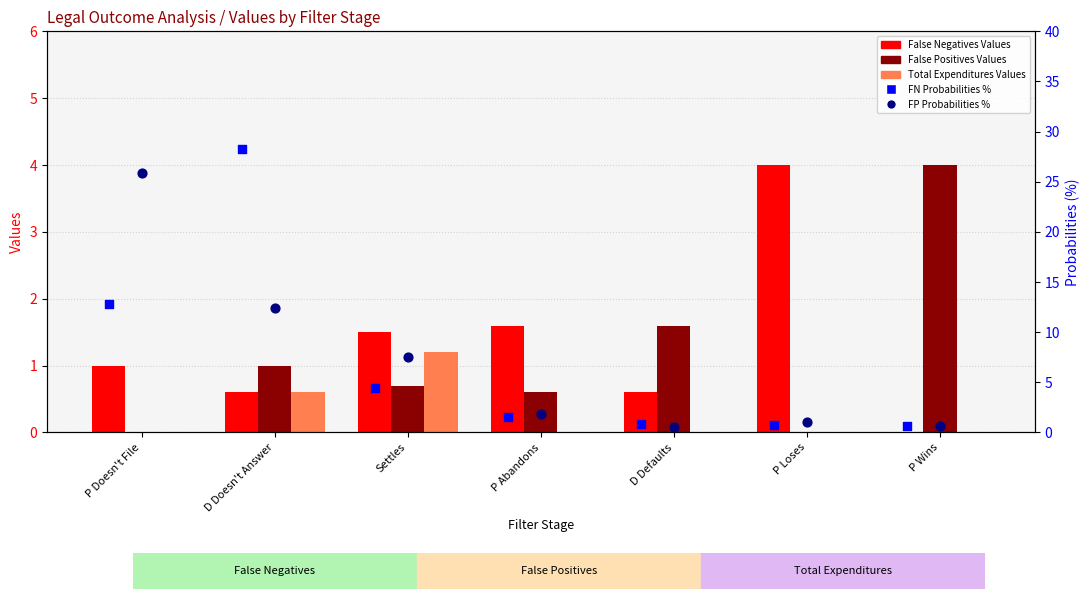

At which category is the sum across all series the highest?

D Doesn't Answer